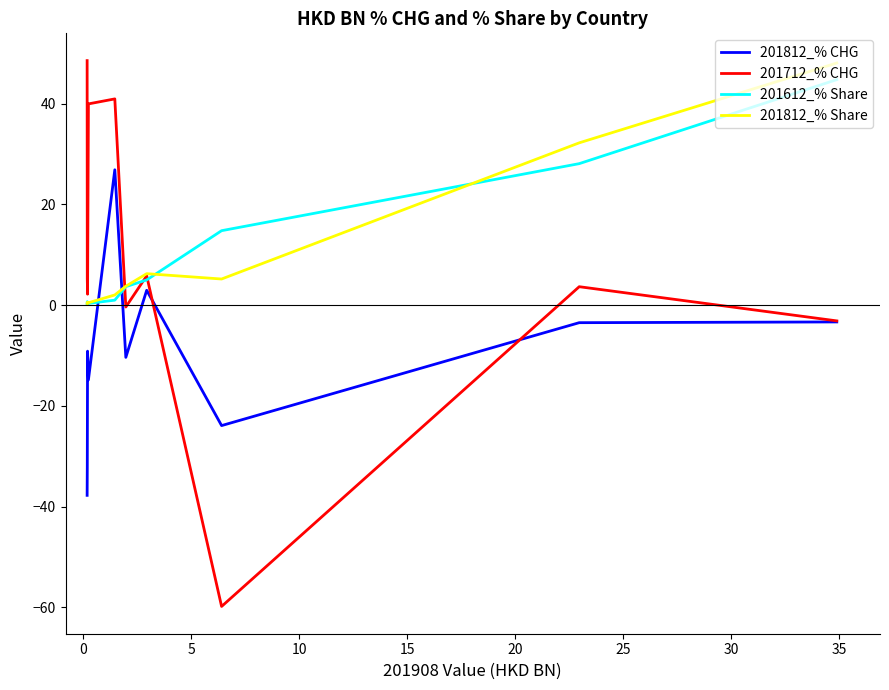

Which series has the widest spread of values?

201712_% CHG